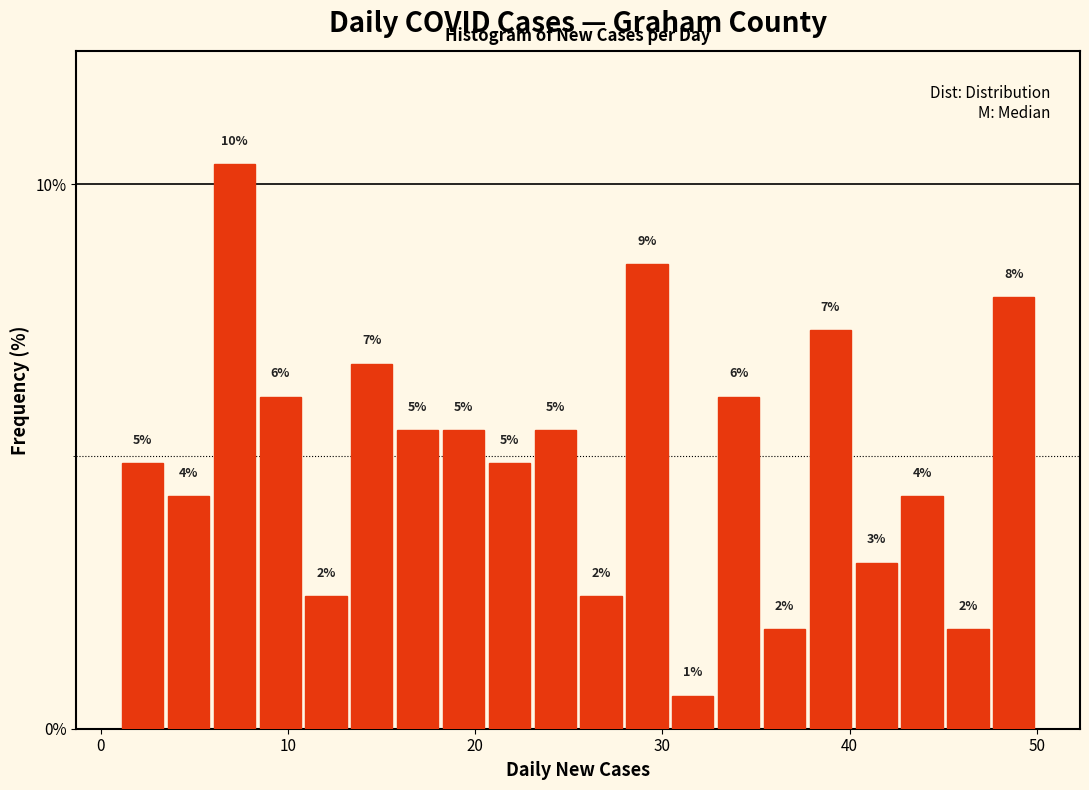

Read against the x-axis, roughly where is the centre of the tallest bar?

7